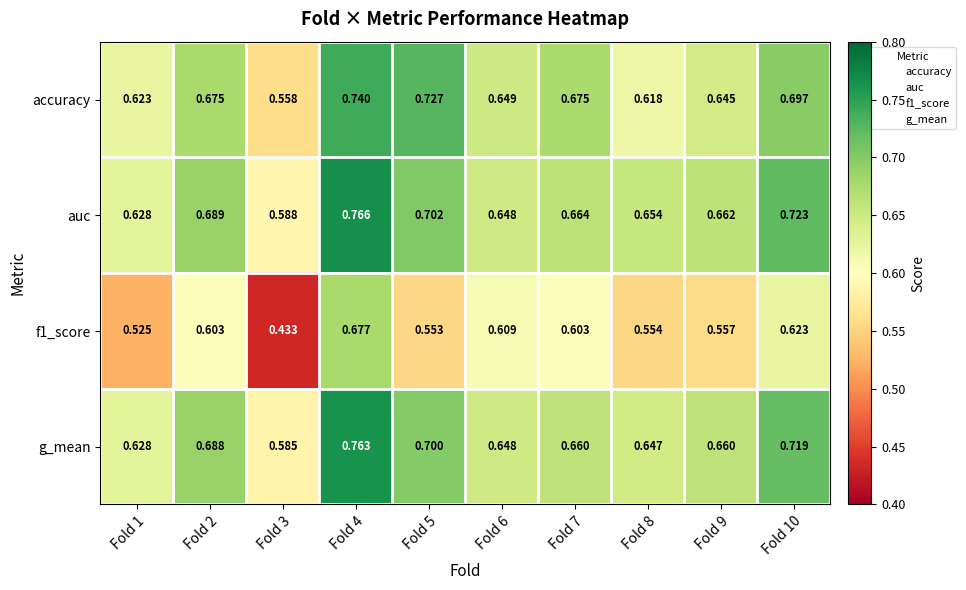

Count the number of data series in this chart.

4